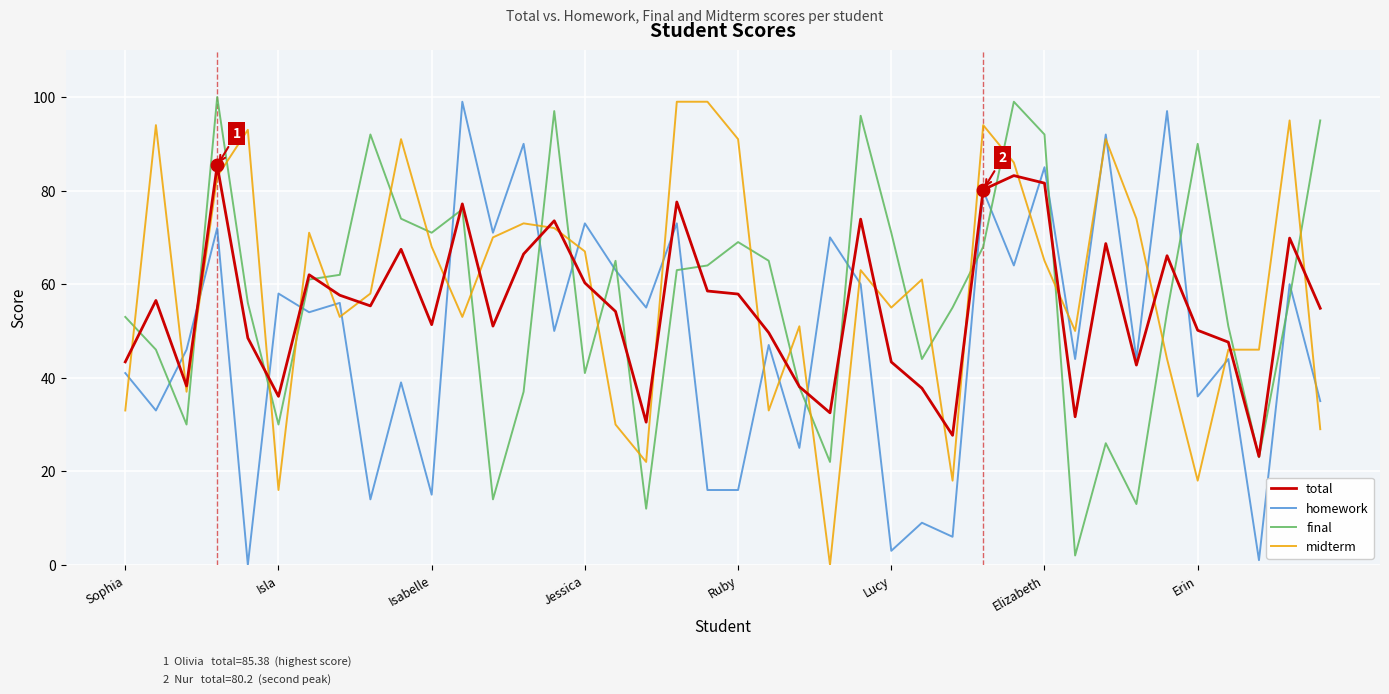

True or false: final and midterm intersect in this chart.

True